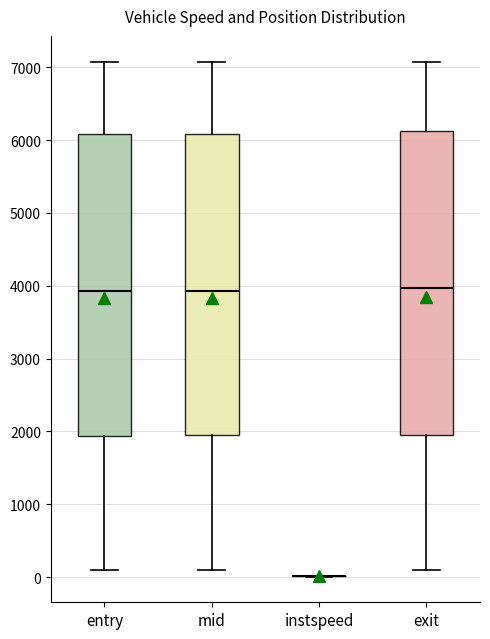

Reading left to right, read every box against the y-axis: the position of its median line, the range the box covers, and the ends of its whiskers. The values are not printed on the chart, so give them approximately, as read against the axis.

entry: median 3900, box 1900 to 6100, whiskers 100 to 7100
mid: median 3900, box 1900 to 6100, whiskers 100 to 7100
instspeed: box collapsed to a line at 0, whiskers 0 to 0
exit: median 4000, box 2000 to 6100, whiskers 100 to 7100